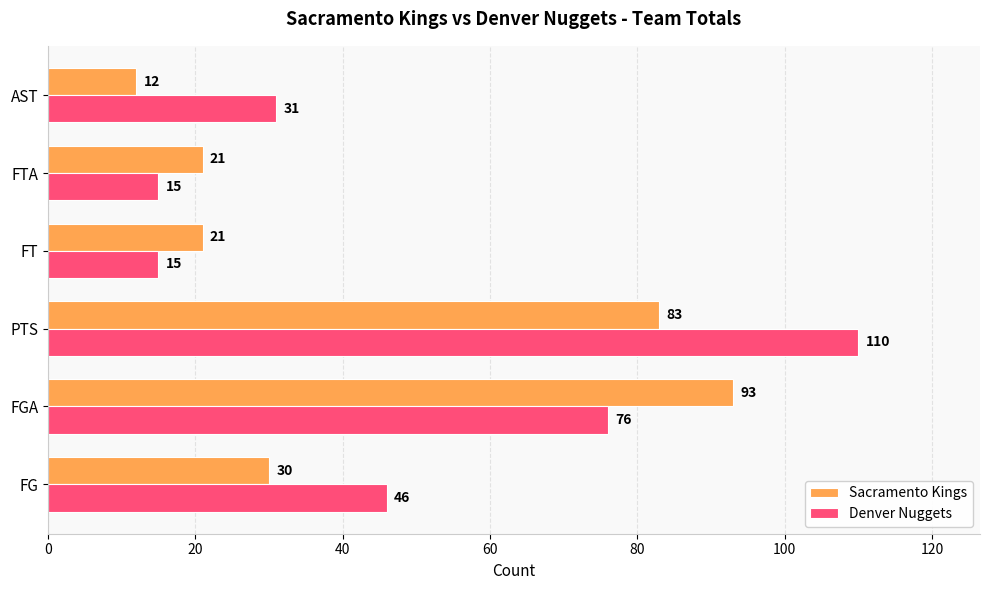

What is the total value across all series at PTS?

193